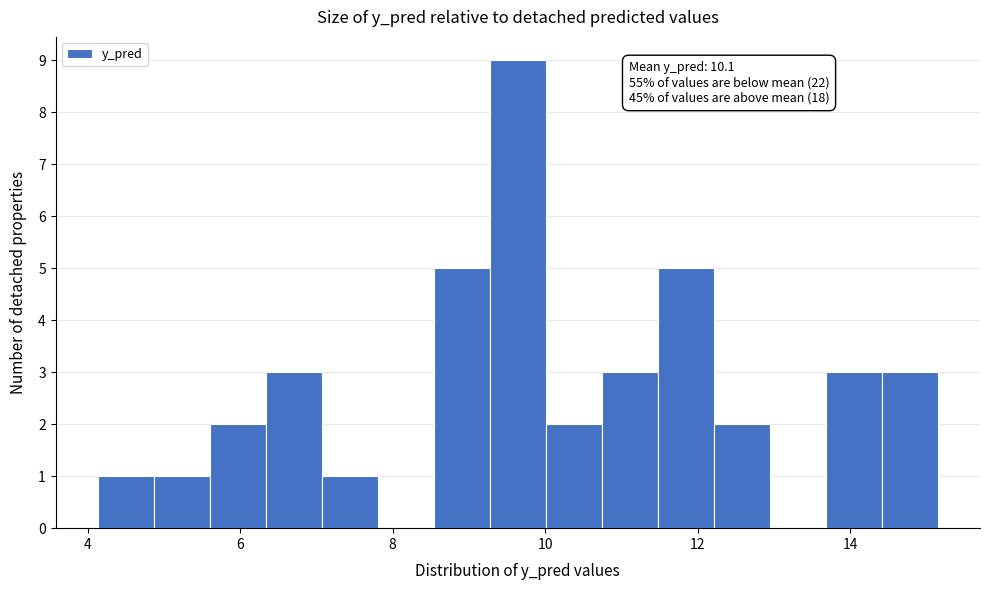

Read against the x-axis, roughly where is the centre of the tallest bar?

9.6